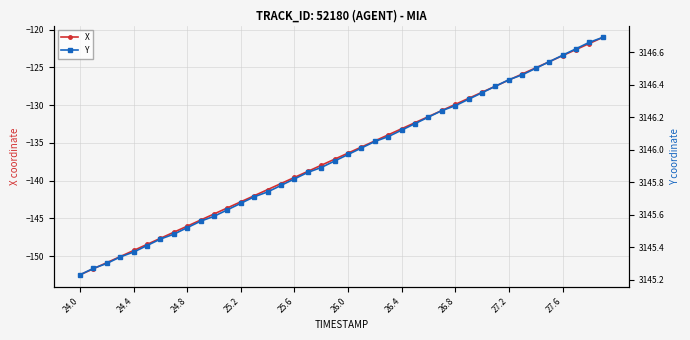

What is the greatest value displayed?

3146.7